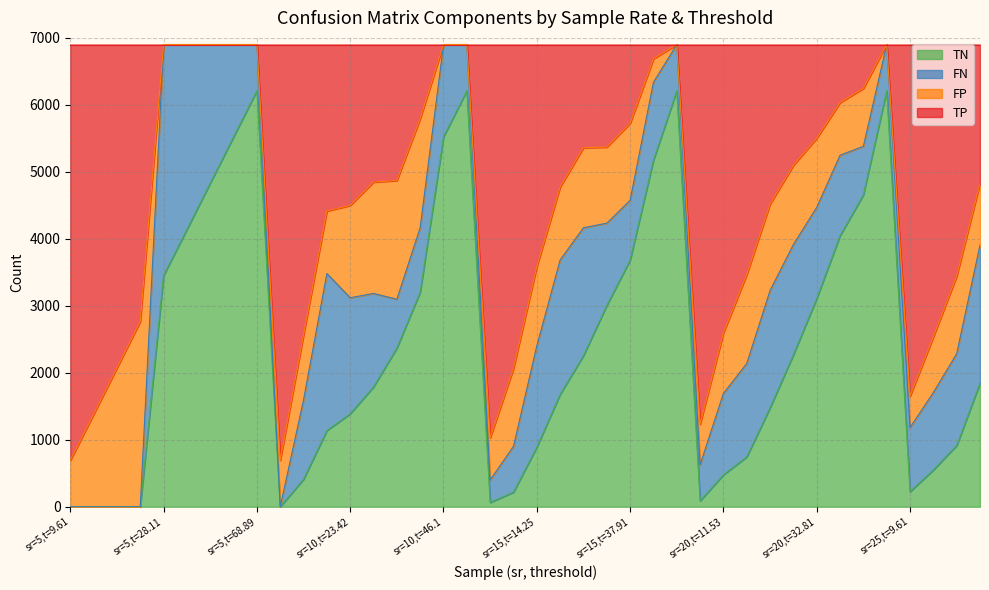

Does the chart have visible grid lines?

Yes